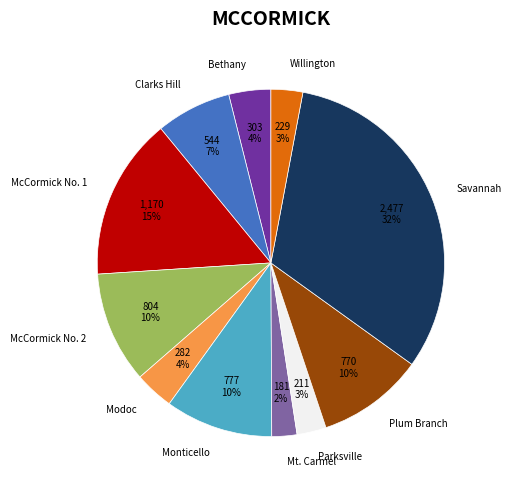

Which slice is the largest?

Savannah